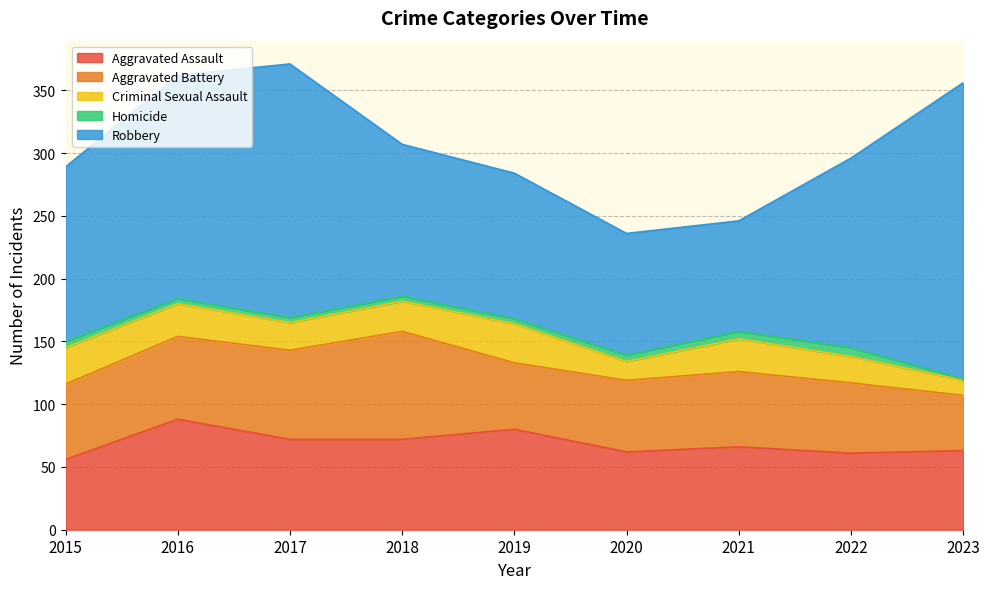

How many values in the Aggravated Battery series are below 60?

4